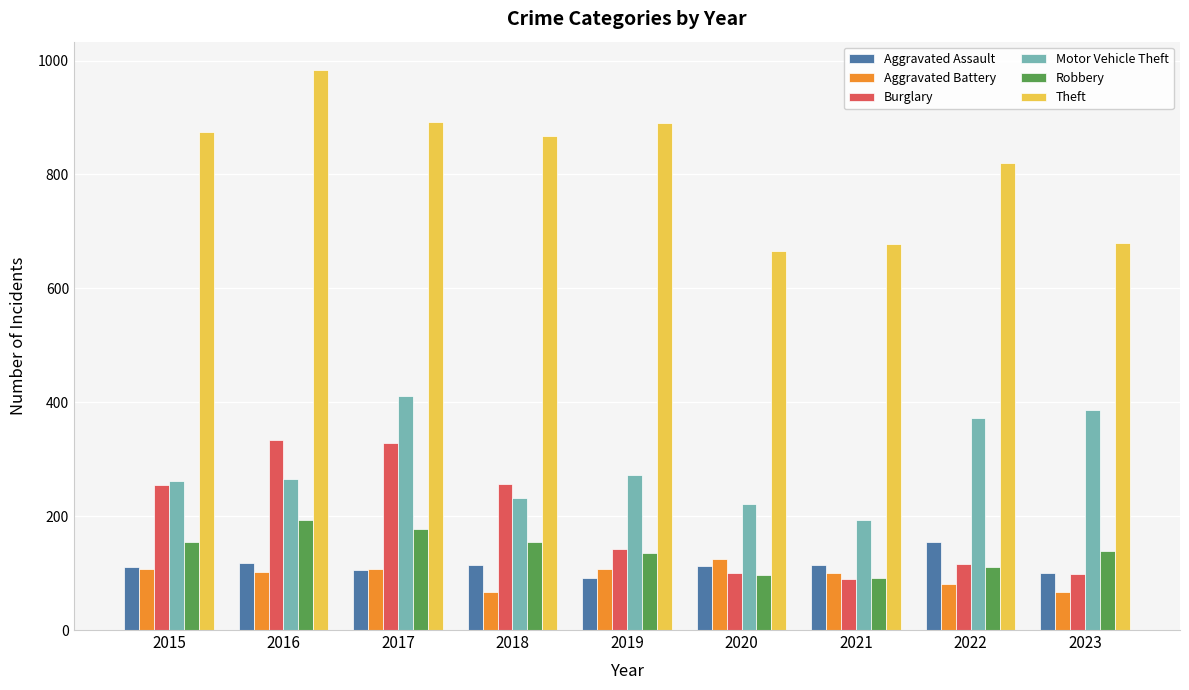

What is the highest value of the Theft series?

984